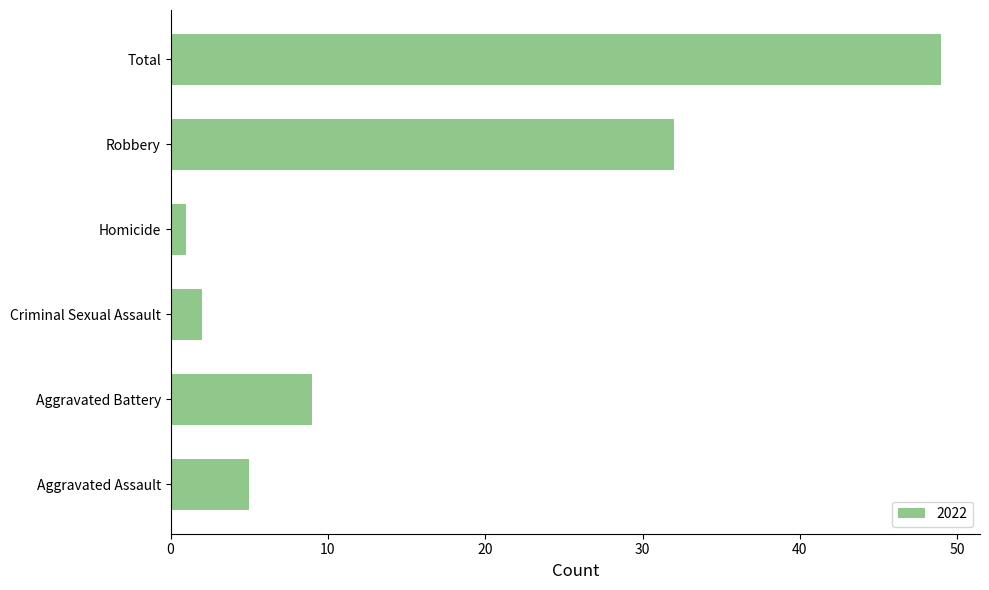

Does the chart contain any negative values?

No